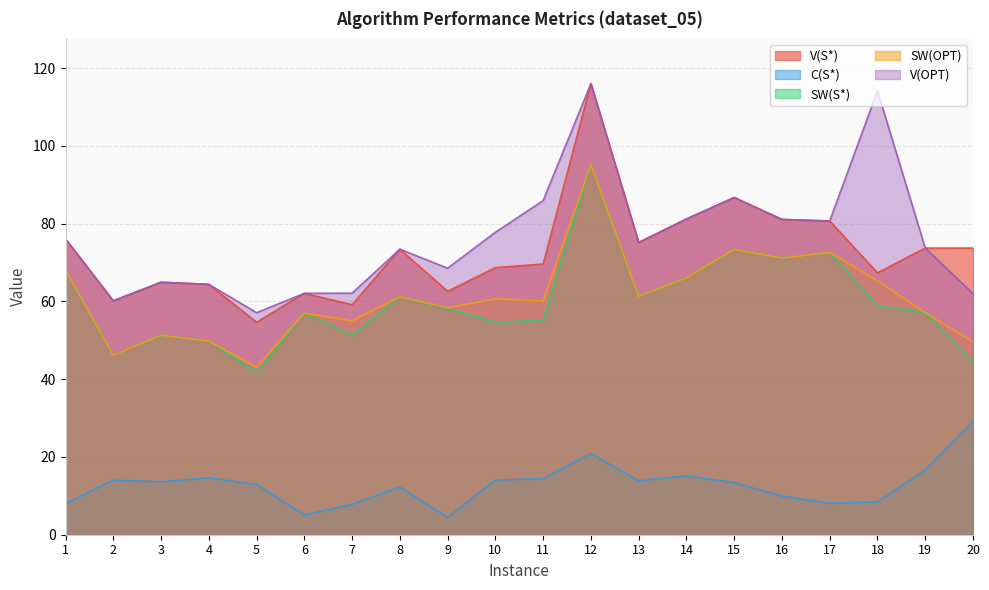

Is the value of V(S*) at 8 greater than the value of C(S*) at 2?

Yes